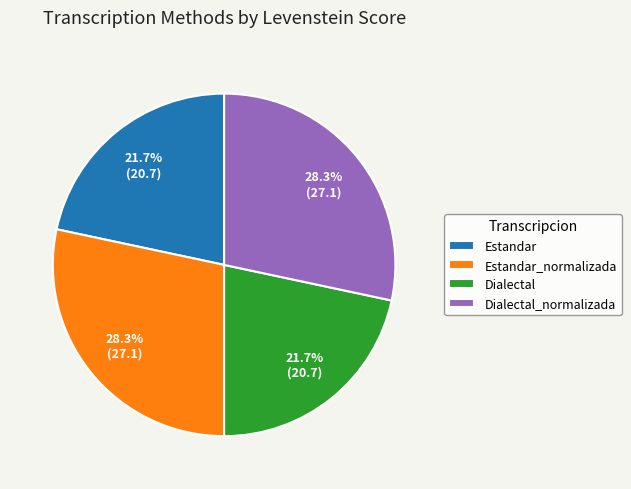

Combined, what portion of the pie is Dialectal_normalizada and Dialectal?

50.0%